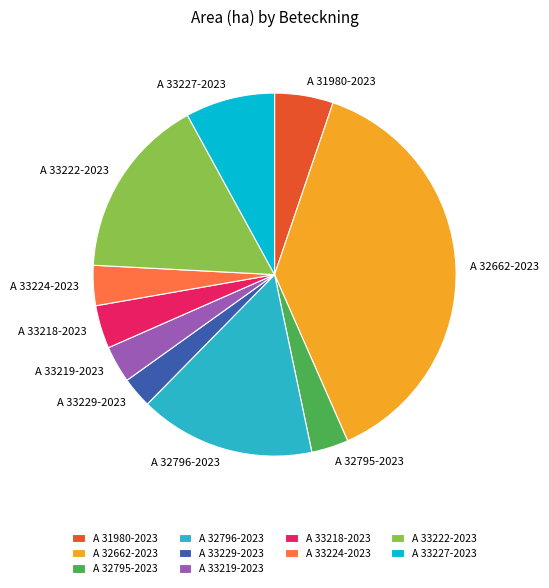

Which category has the smallest portion of the pie?

A 33229-2023